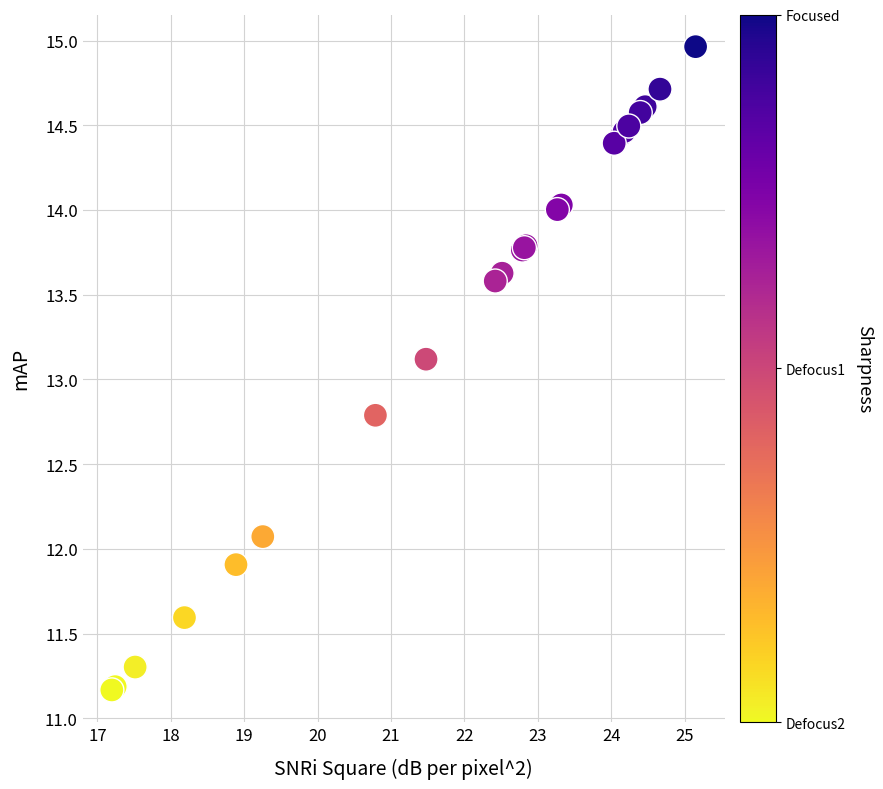

What Y value in the scatter plot is closest to 13?

13.1